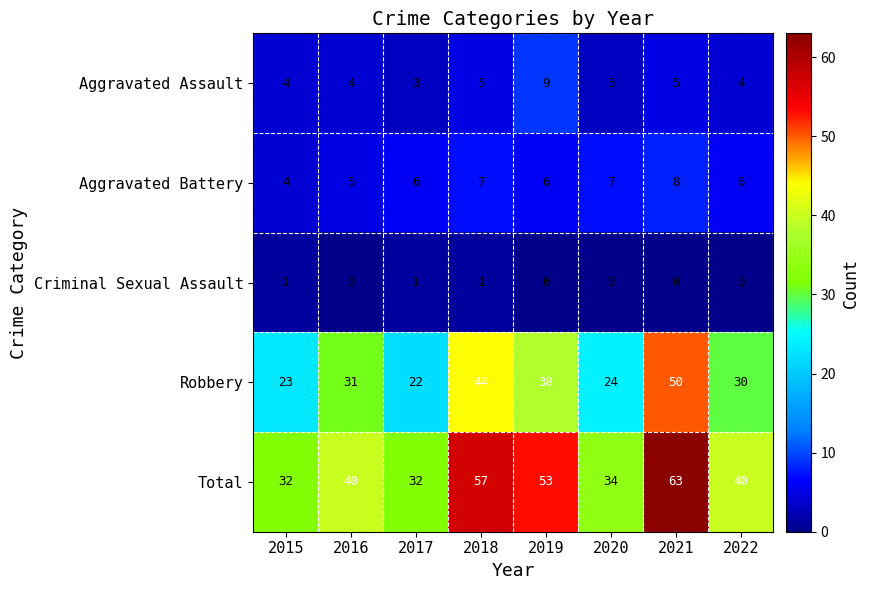

Rank the series at 2018 from highest to lowest value.

Total, Robbery, Aggravated Battery, Aggravated Assault, Criminal Sexual Assault